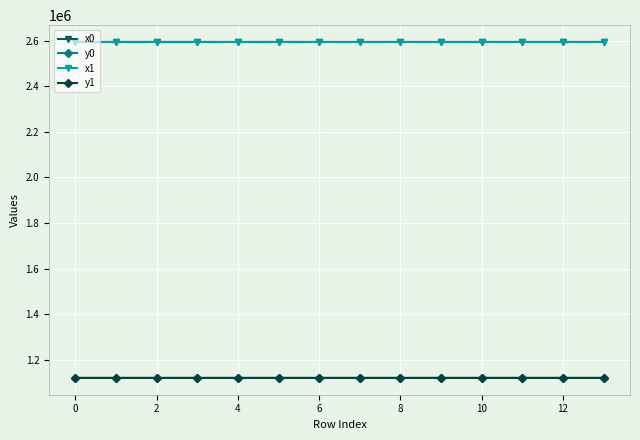

True or false: x0 and y0 intersect in this chart.

False